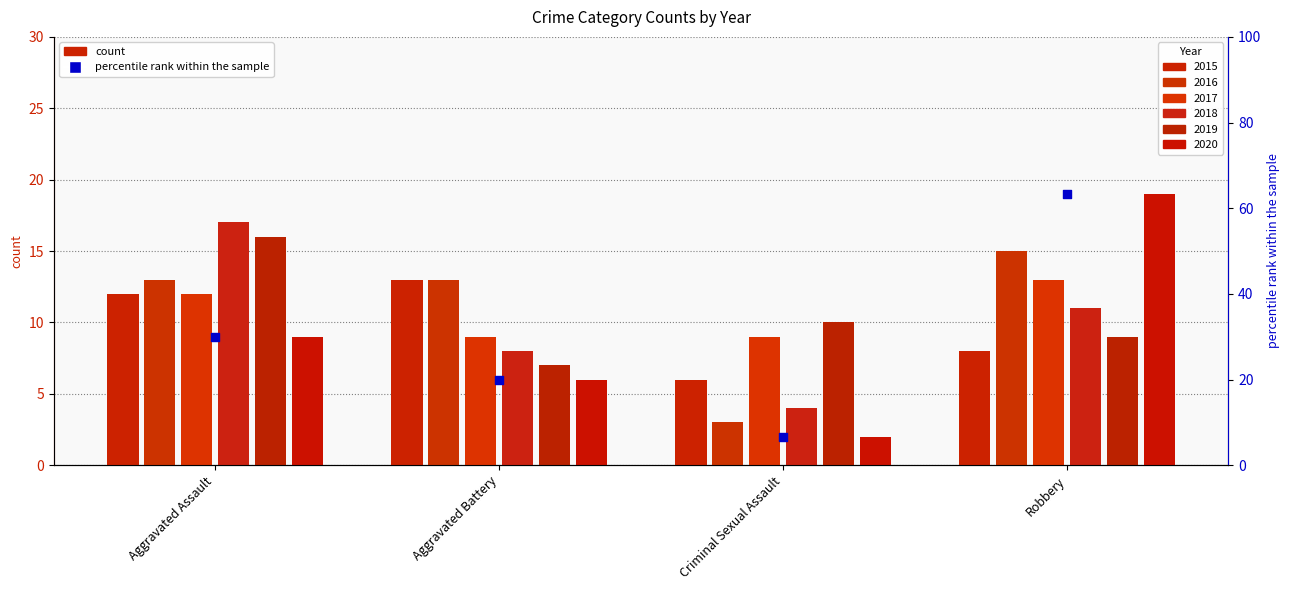

What is the ratio of the value at Aggravated Assault to the value at Aggravated Battery?

1.5